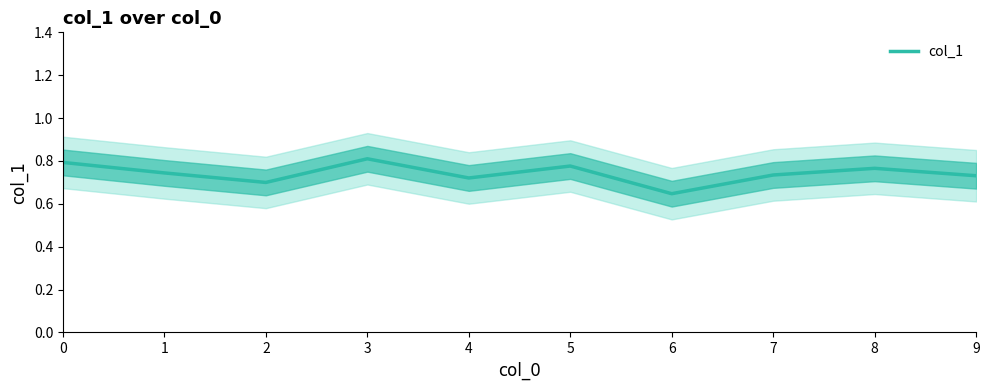

How many lines are shown in the chart?

1